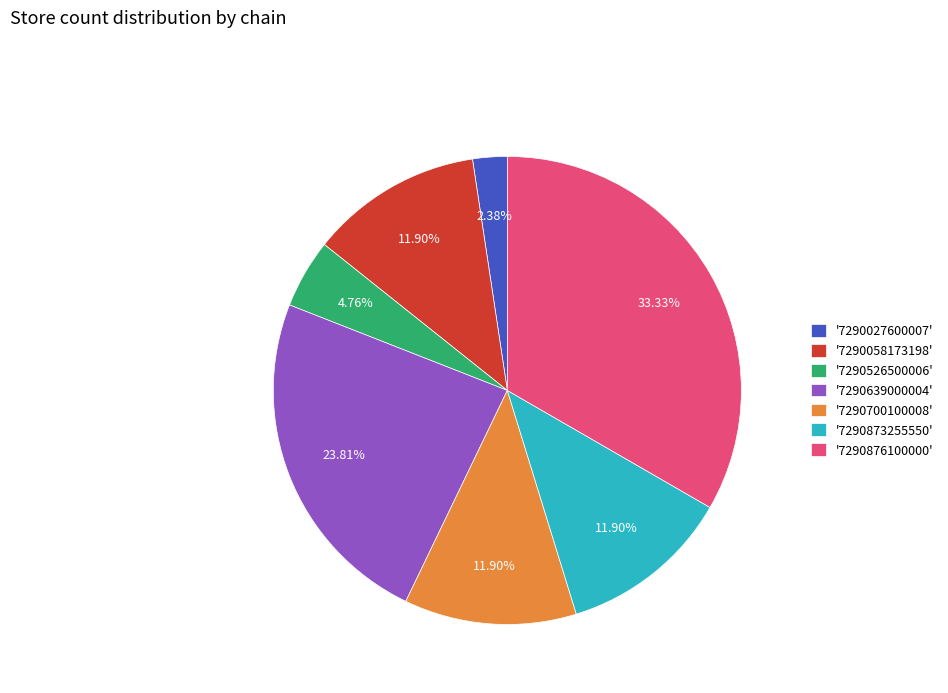

Does '7290058173198' account for over 50% of the chart?

No